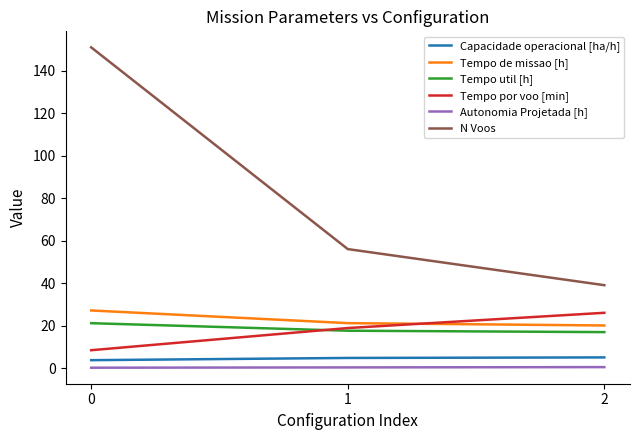

At how many categories does at least one series exceed 71?

1